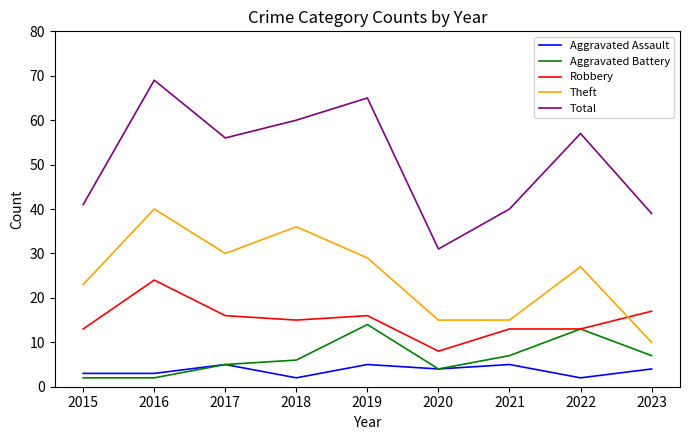

What is the maximum value shown in the chart?

69